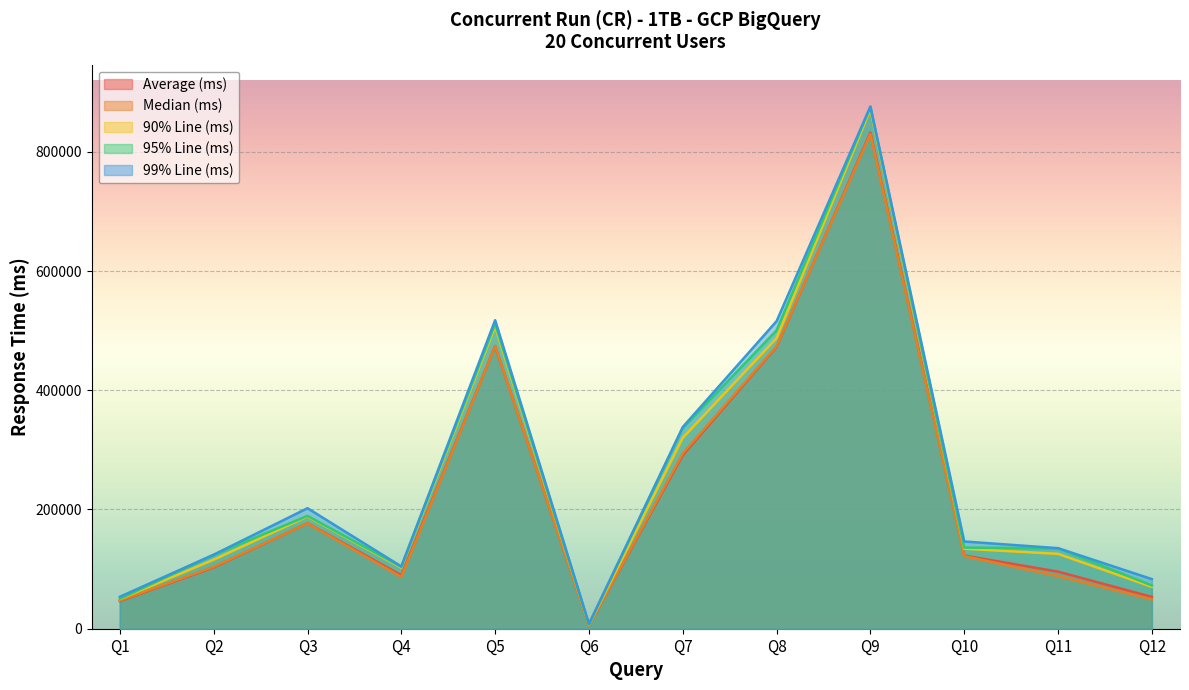

What are all the series names shown in the legend?

Average (ms), Median (ms), 90% Line (ms), 95% Line (ms), 99% Line (ms)